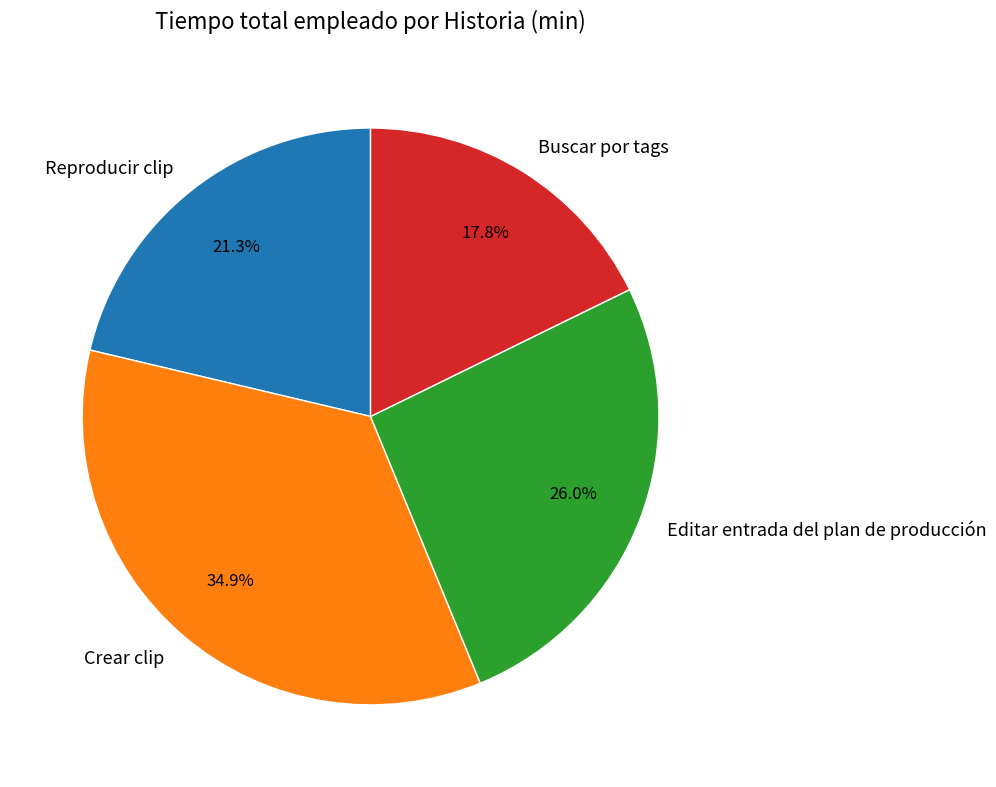

Is the sum of Crear clip and Buscar por tags greater than half?

Yes